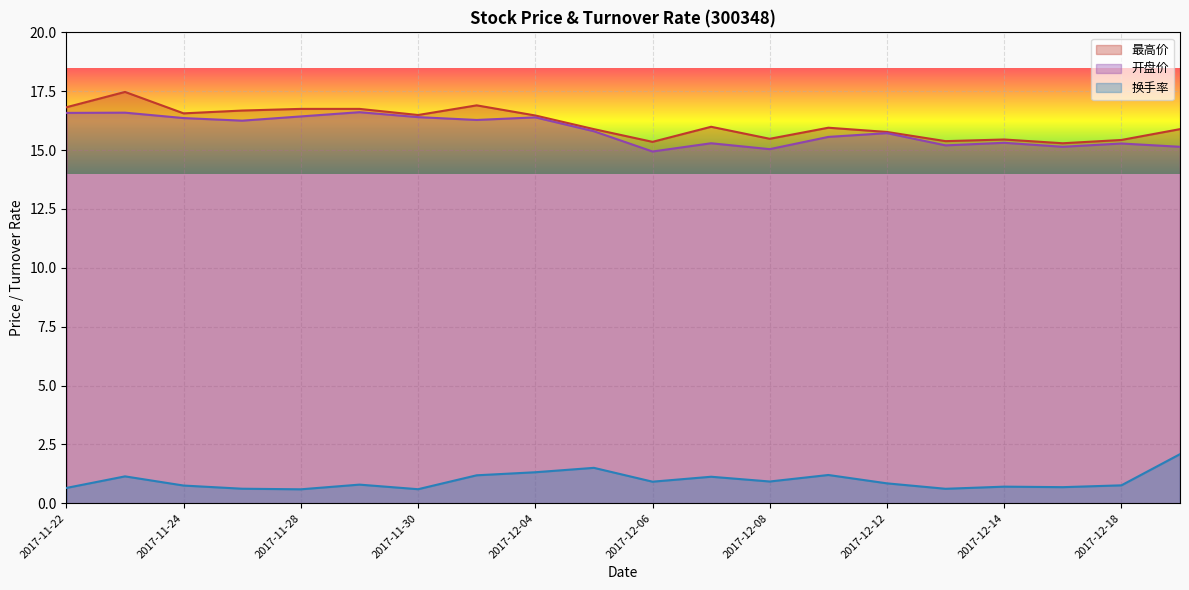

Does the chart display data point markers on the line(s)?

No